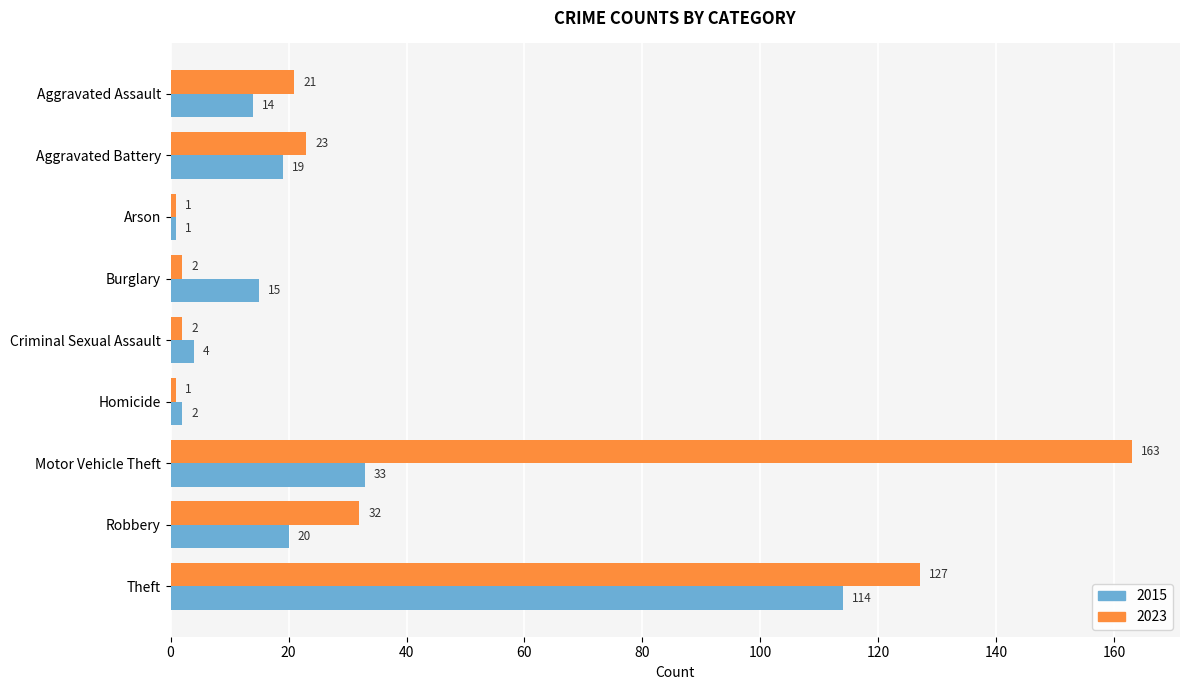

Is it true that 2015 equals 12 at Robbery?

False